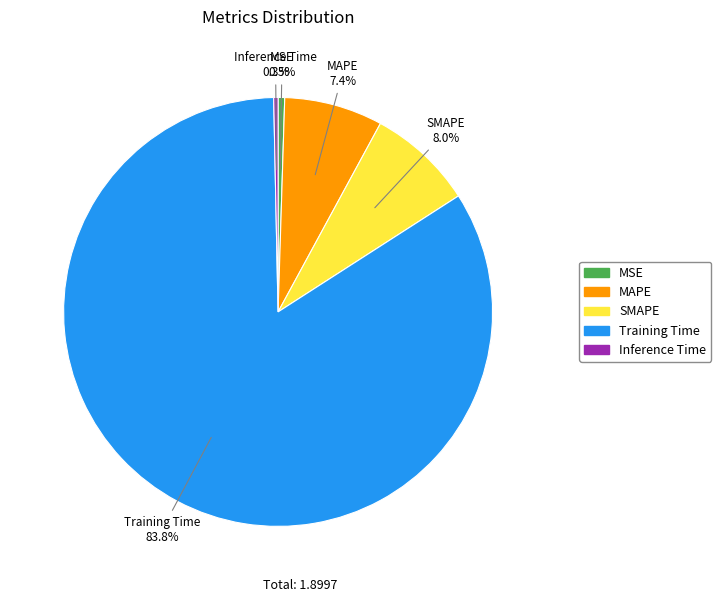

How many segments does this pie chart have?

5